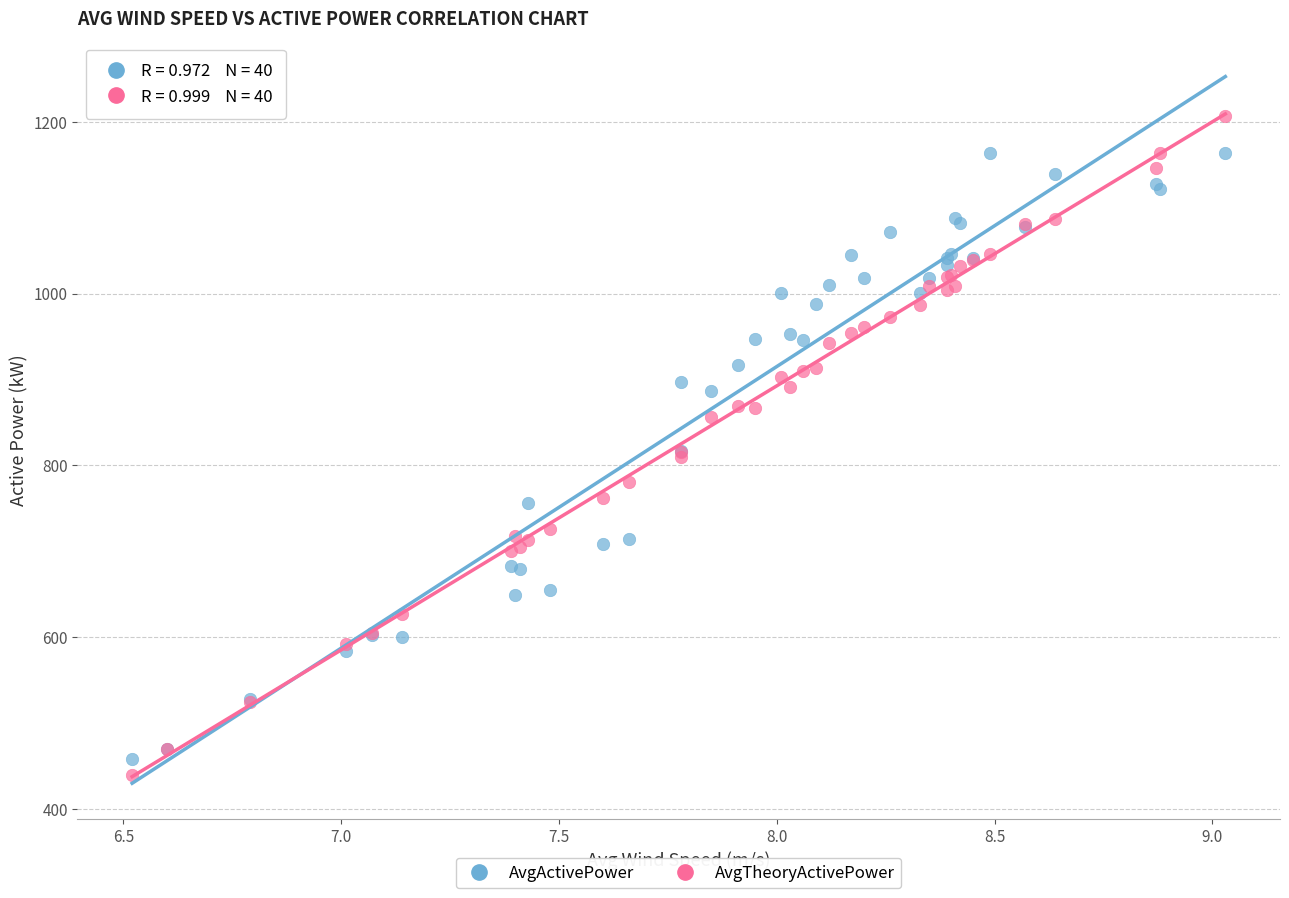

What is the X range (max minus min) for the scatter plot?

2.5